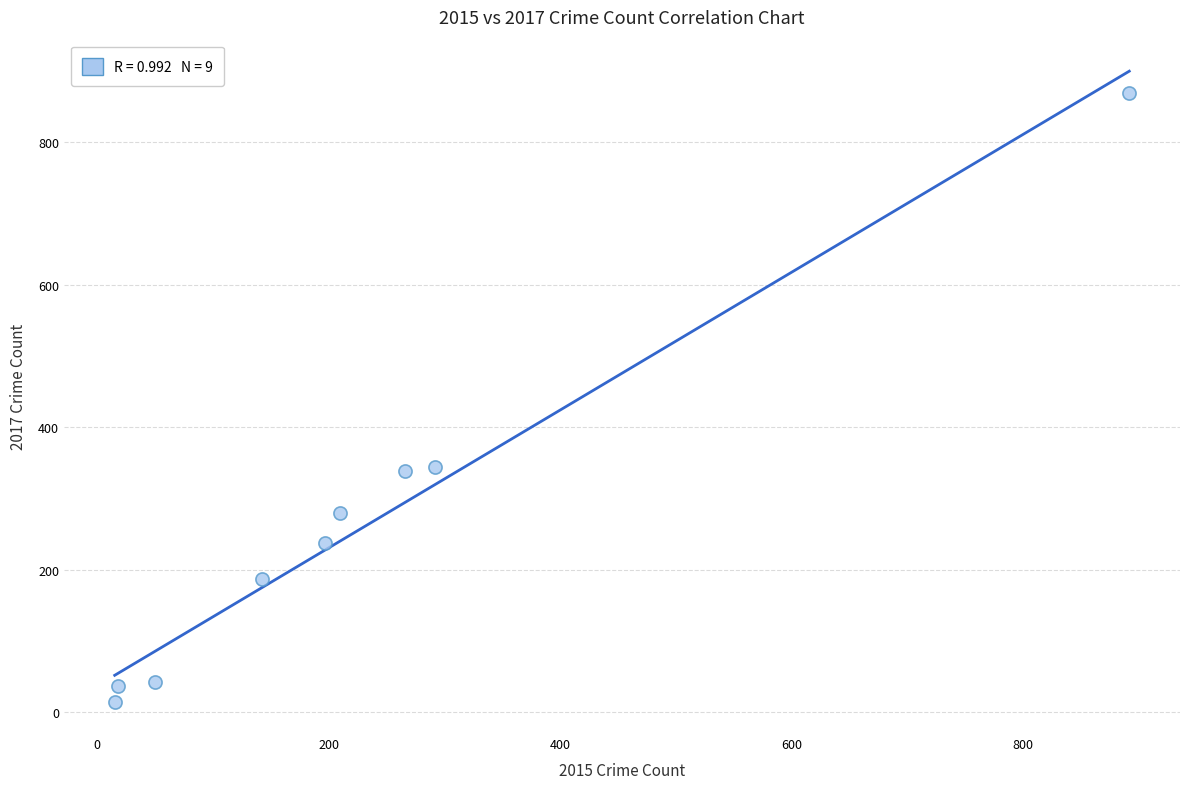

What is the range of X values (max minus min)?

877